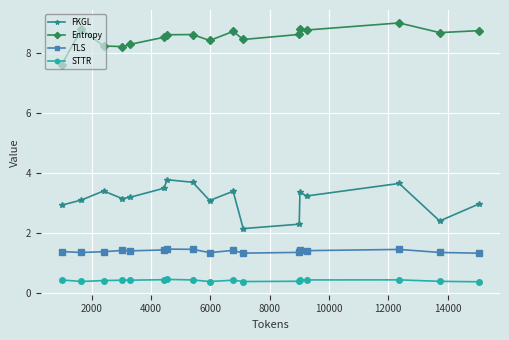

What is the maximum value for STTR?

0.5